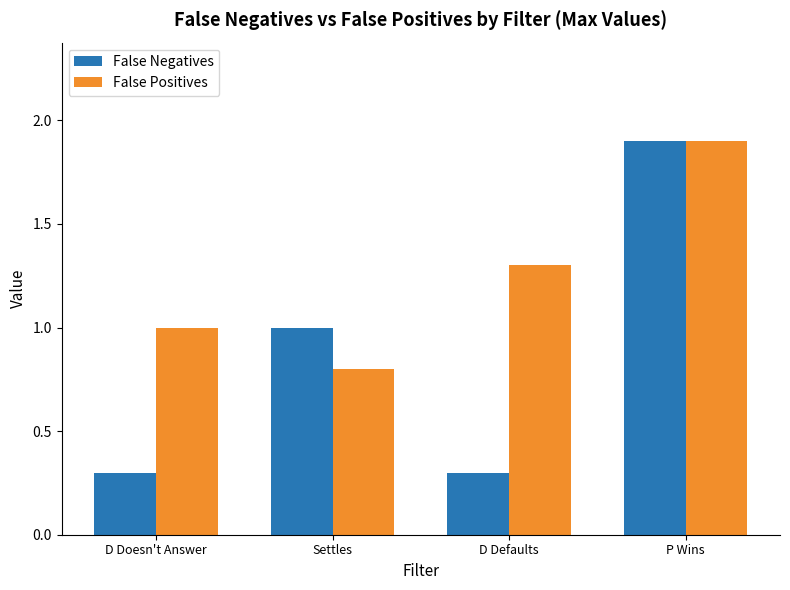

What is the smallest value displayed?

0.3